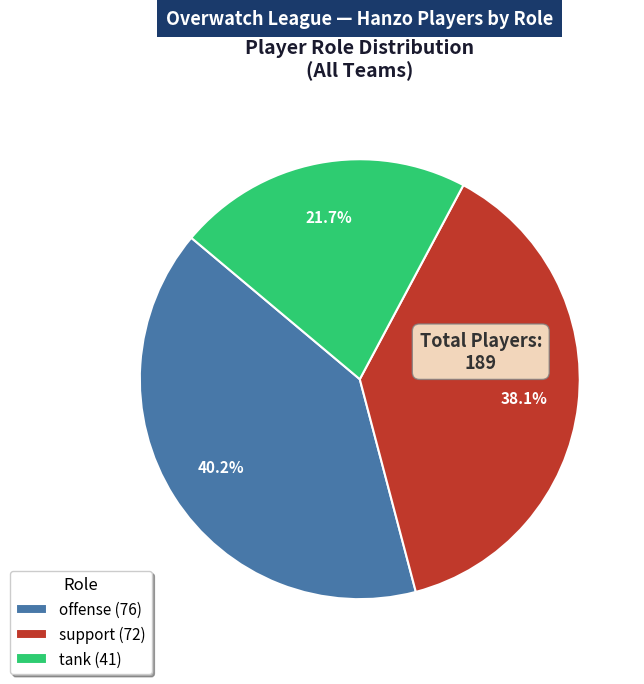

How many segments does this pie chart have?

3